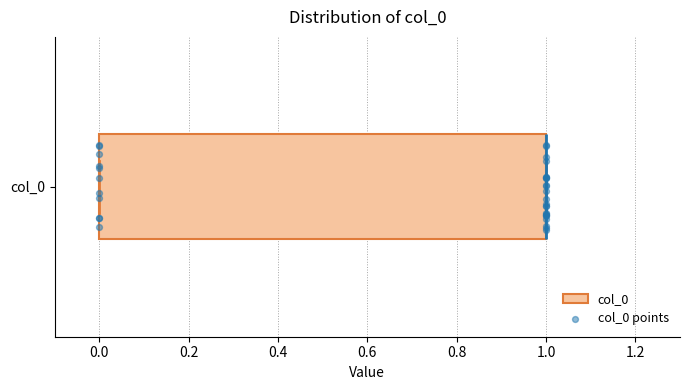

Where is the left edge of the box for col_0 on the x-axis? The values are not printed on the chart, so give them approximately, as read against the axis.

0